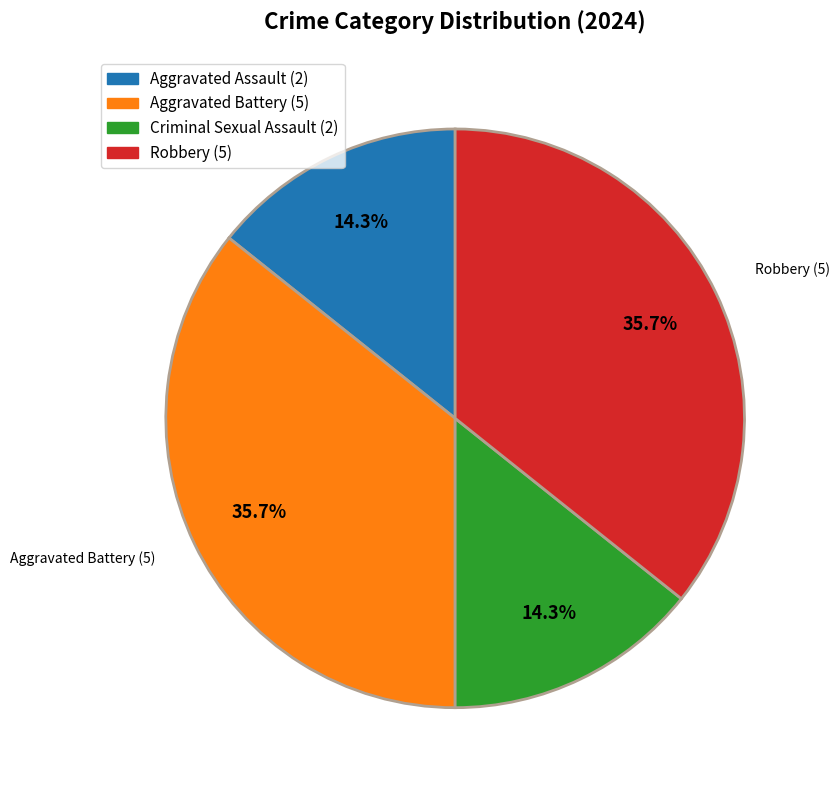

True or false: Criminal Sexual Assault accounts for 1% of the total.

False